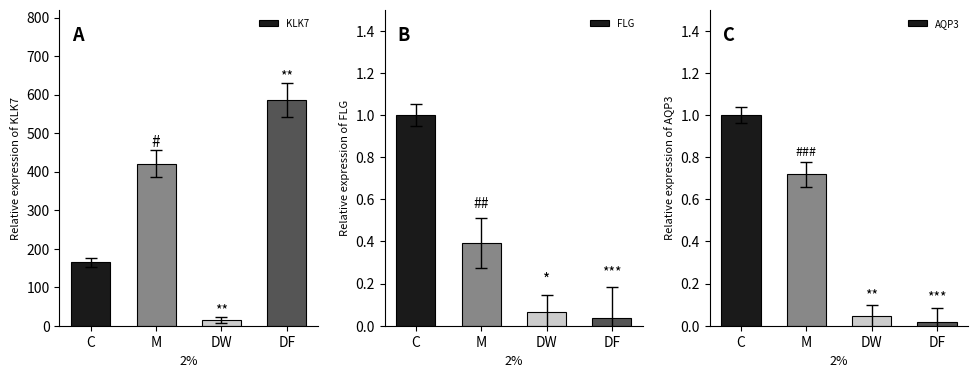

Where is KLK7 nearest to the value 300?

M